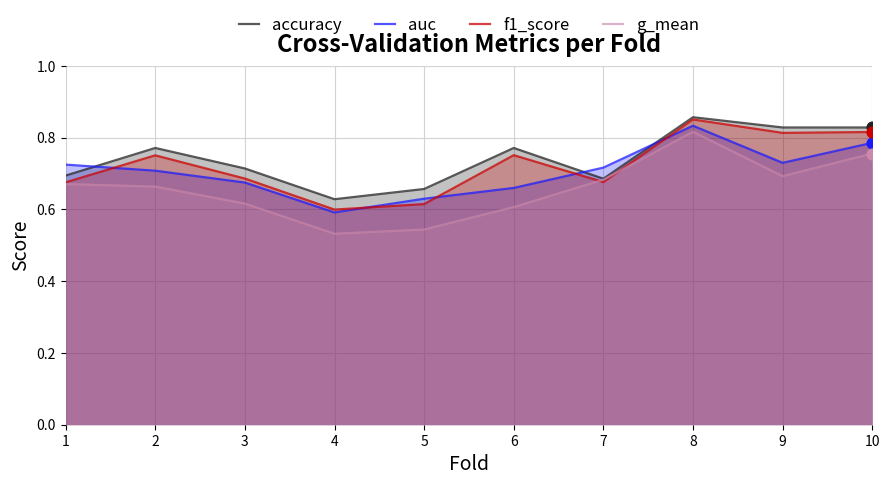

What are all the series names shown in the legend?

accuracy, auc, f1_score, g_mean